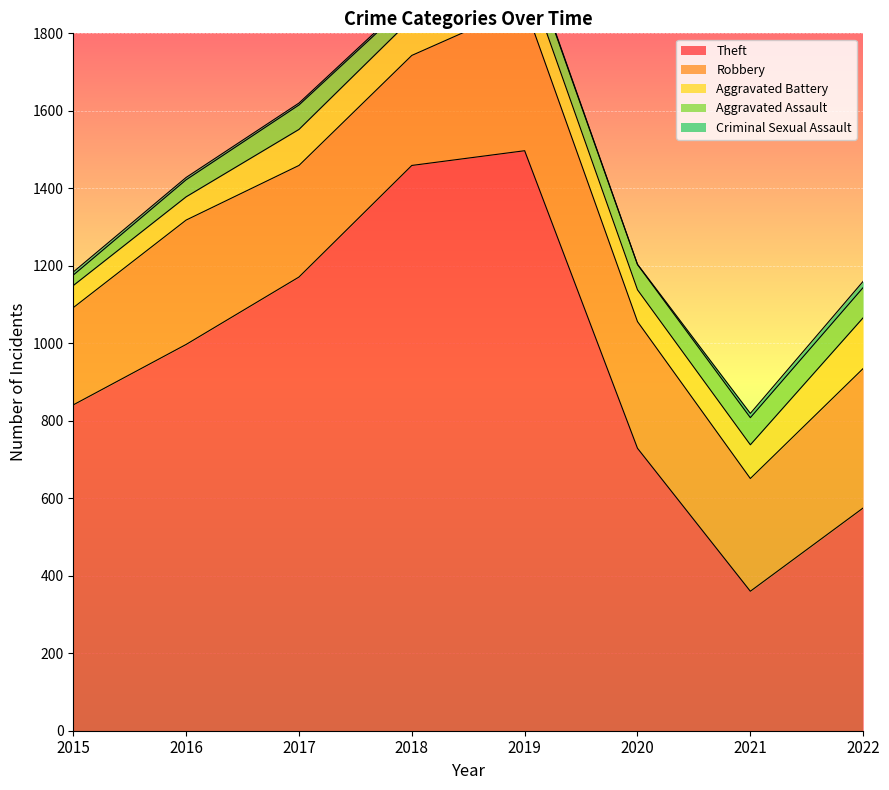

True or false: Aggravated Battery and Theft intersect in this chart.

False